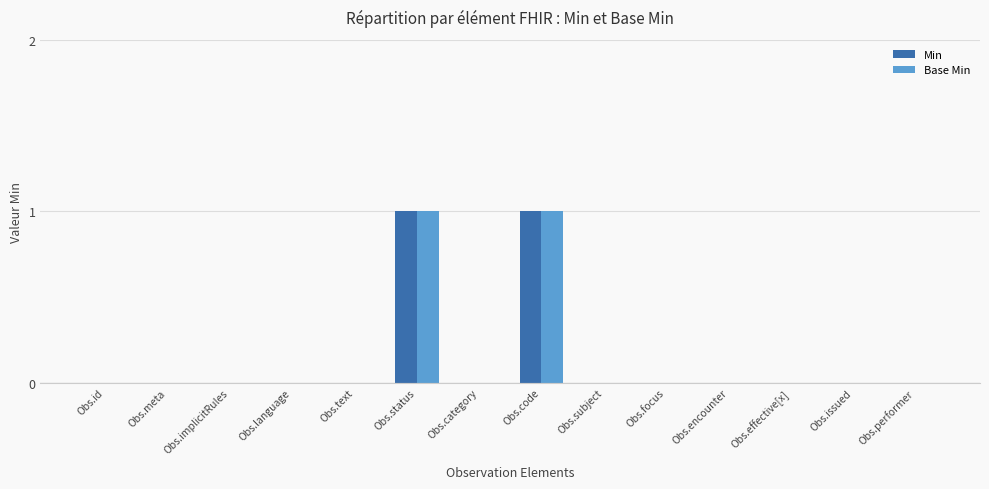

True or false: Base Min has a value of -1 at Obs.meta.

False